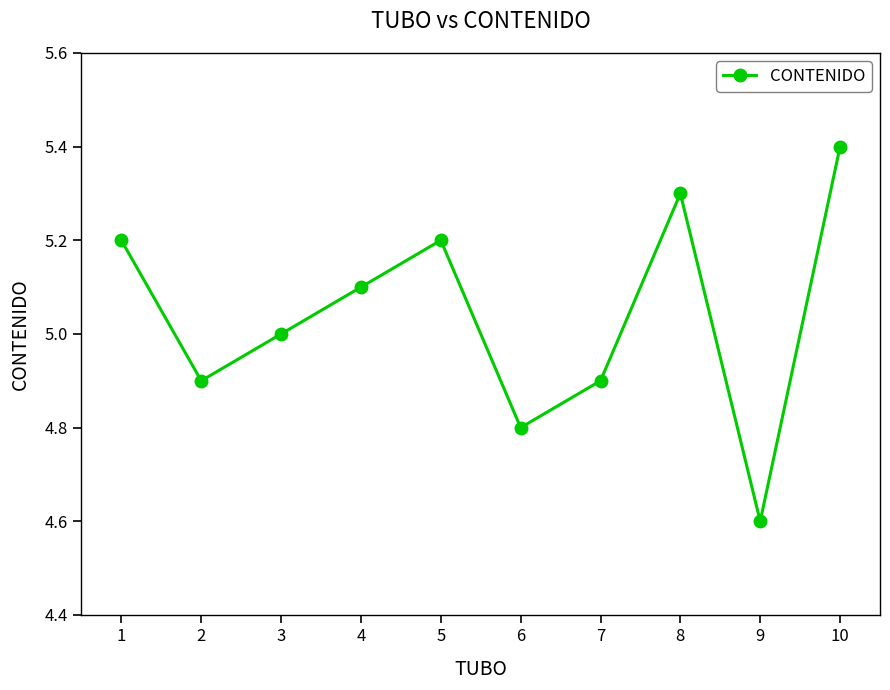

The value at 3 is 8.0. True or false?

False